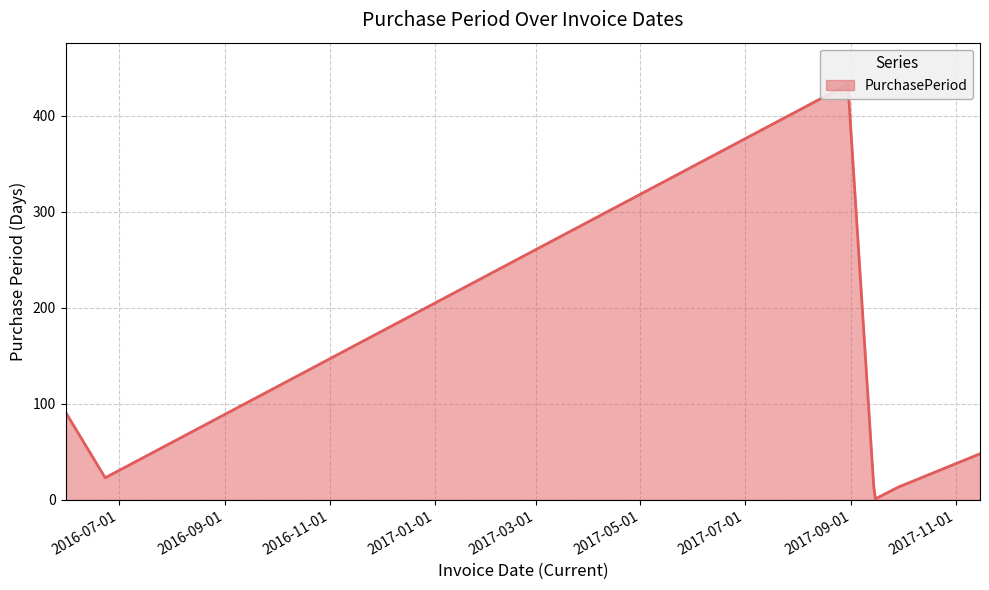

What is the difference between the maximum and second lowest values?

420